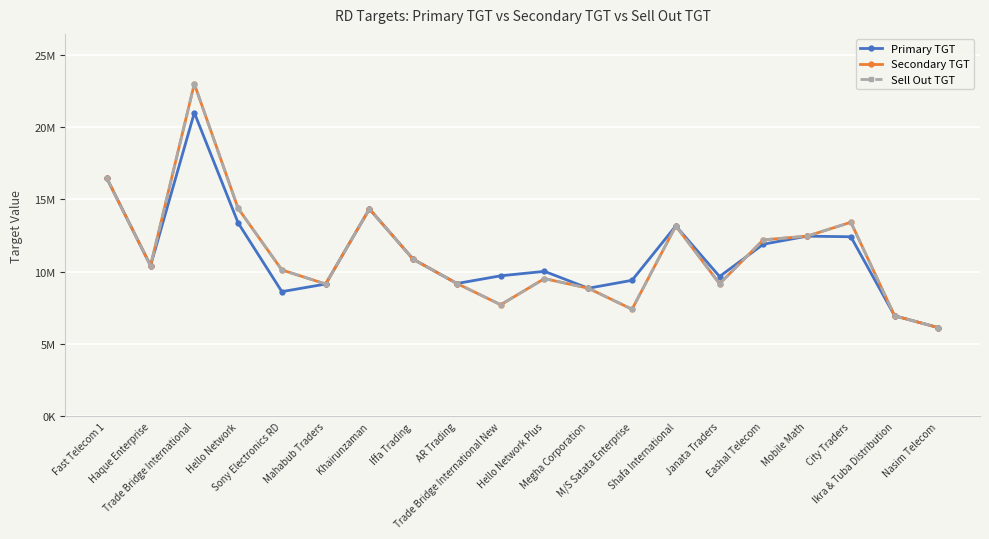

What is the minimum value shown in the chart?

6131335